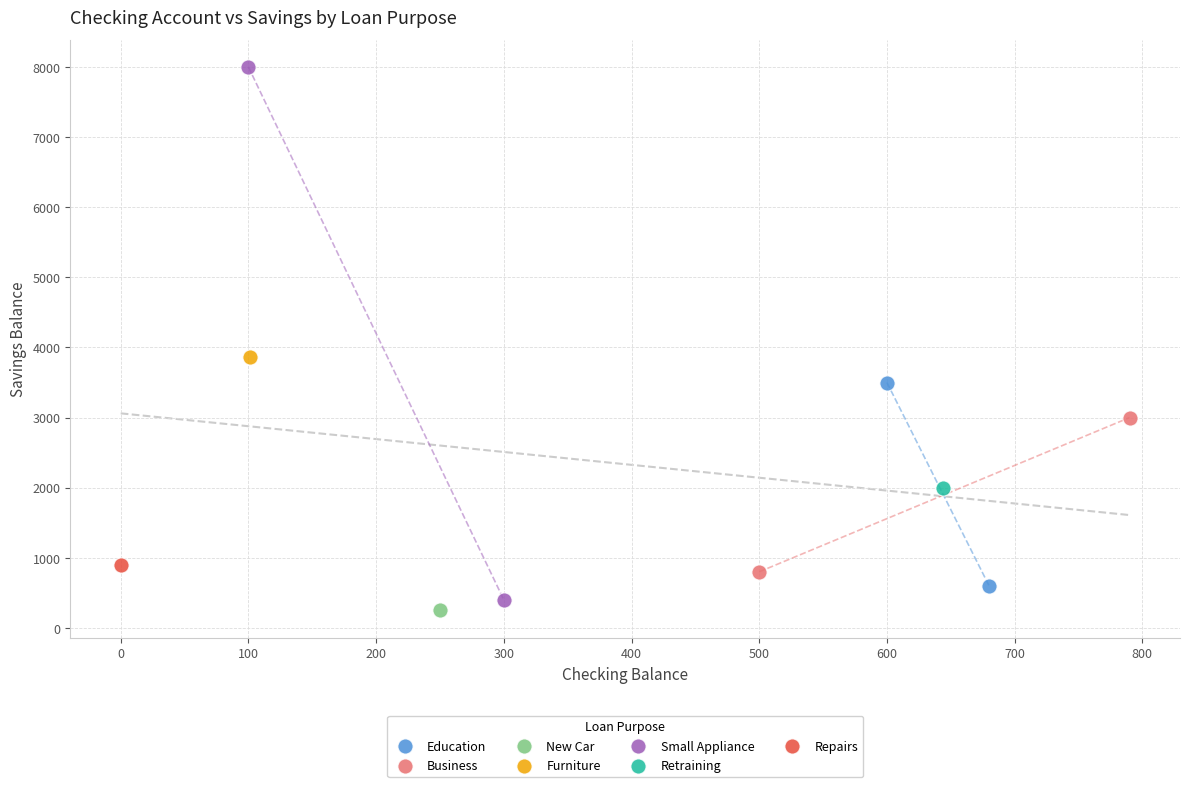

What are all the series names shown in the legend?

Education, Business, New Car, Furniture, Small Appliance, Retraining, Repairs